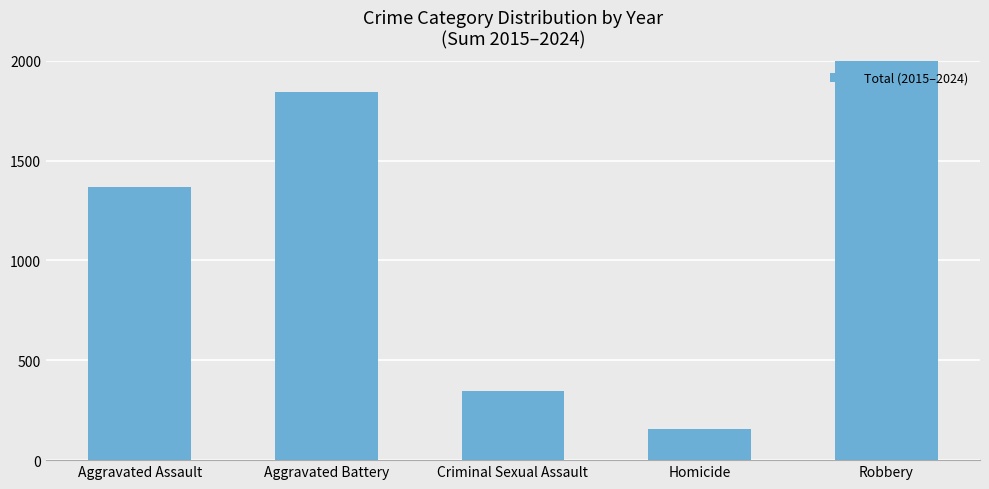

How many values are between 348 and 1842?

3